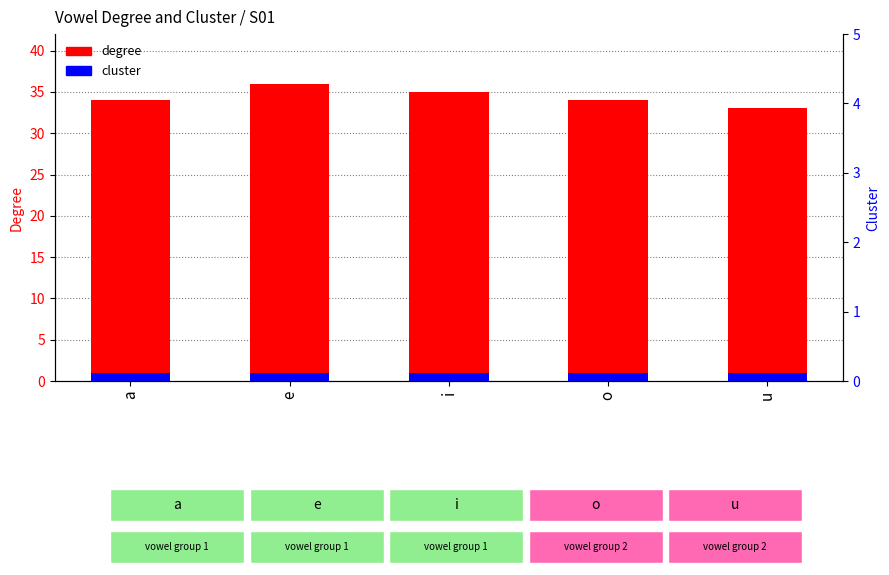

Which series has the widest spread of values?

degree